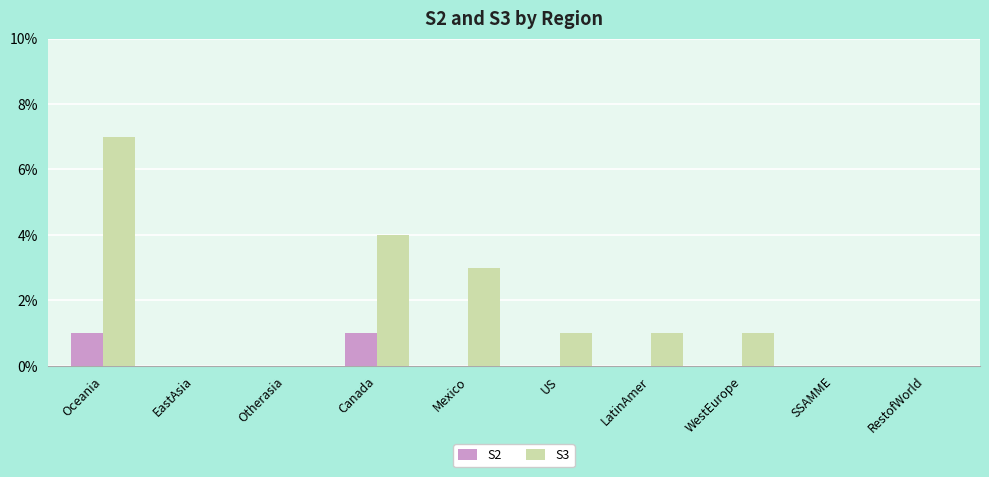

What are all the series names shown in the legend?

S2, S3